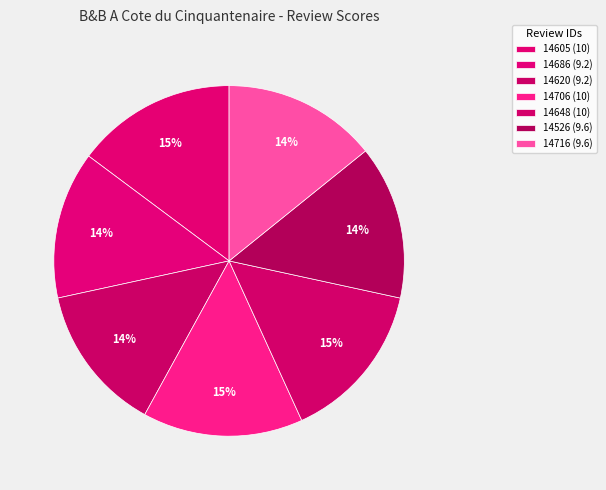

How many slices are in this pie chart?

7